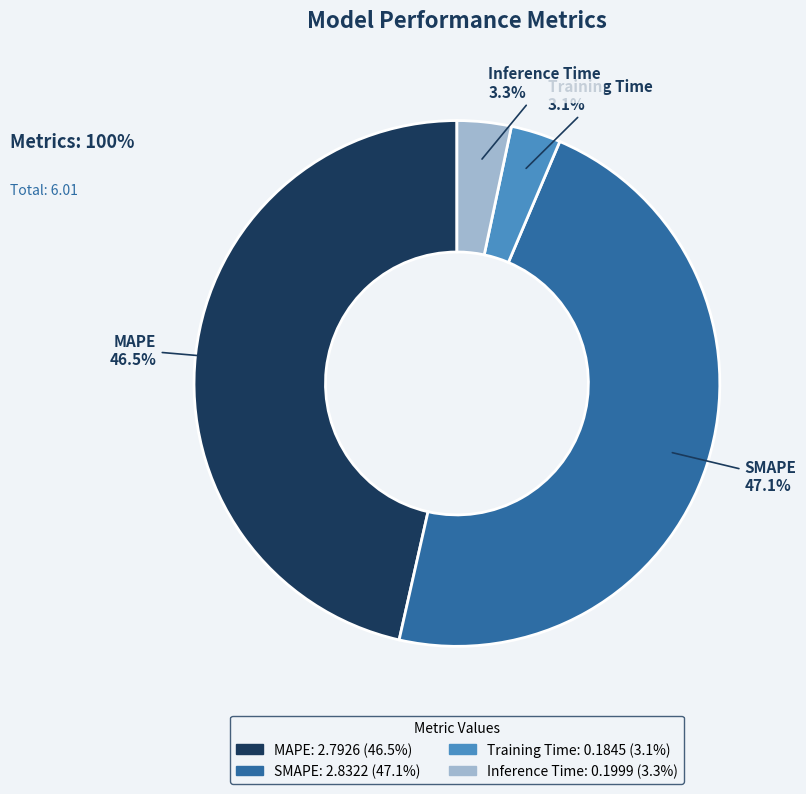

What is the largest slice in the pie chart?

SMAPE